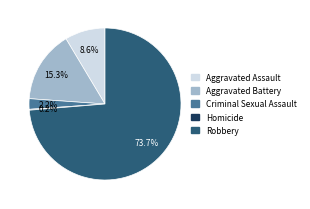

Approximately how many times larger is the value at Aggravated Battery compared to Aggravated Assault?

1.8